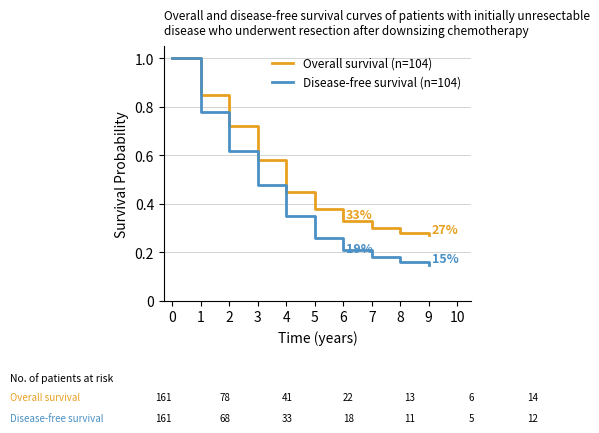

At 1, list the series in order from largest to smallest.

Overall survival (n=104), Disease-free survival (n=104)